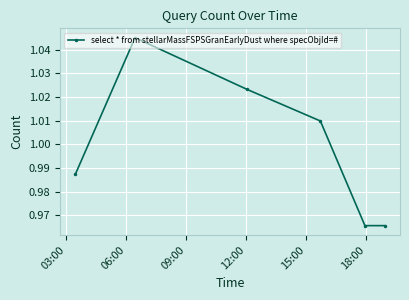

How many interior local peaks (higher than both neighbors) does the data have?

1